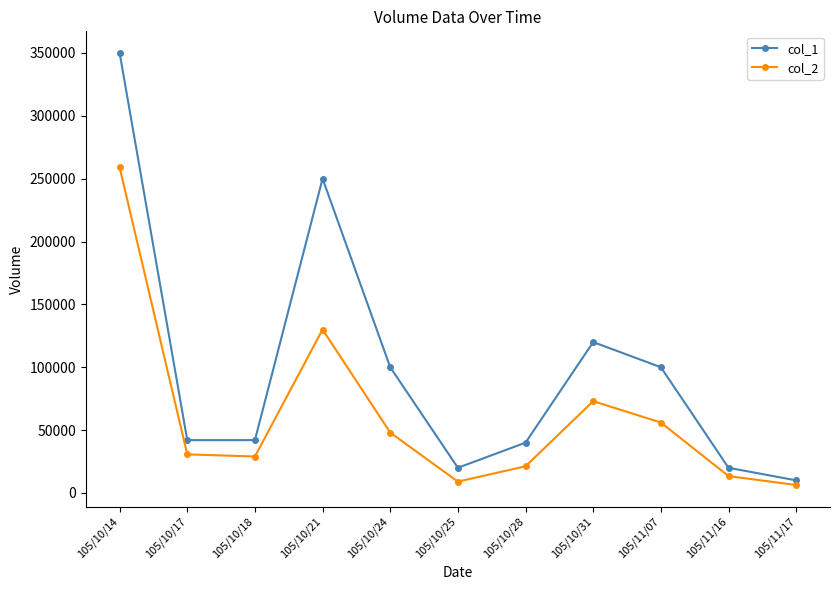

What is the sum of all col_2 values?

675540